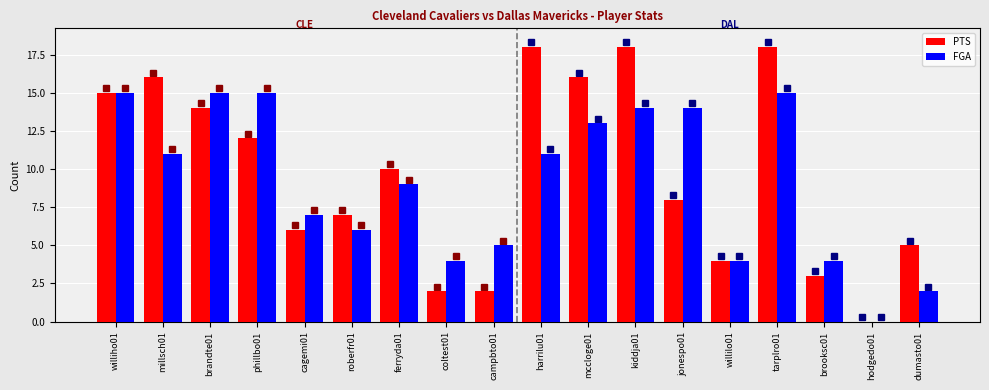

Reading right to left, extract all data points from this chart.

PTS: 5	0	3	18	4	8	18	16	18	2	2	10	7	6	12	14	16	15
FGA: 2	0	4	15	4	14	14	13	11	5	4	9	6	7	15	15	11	15